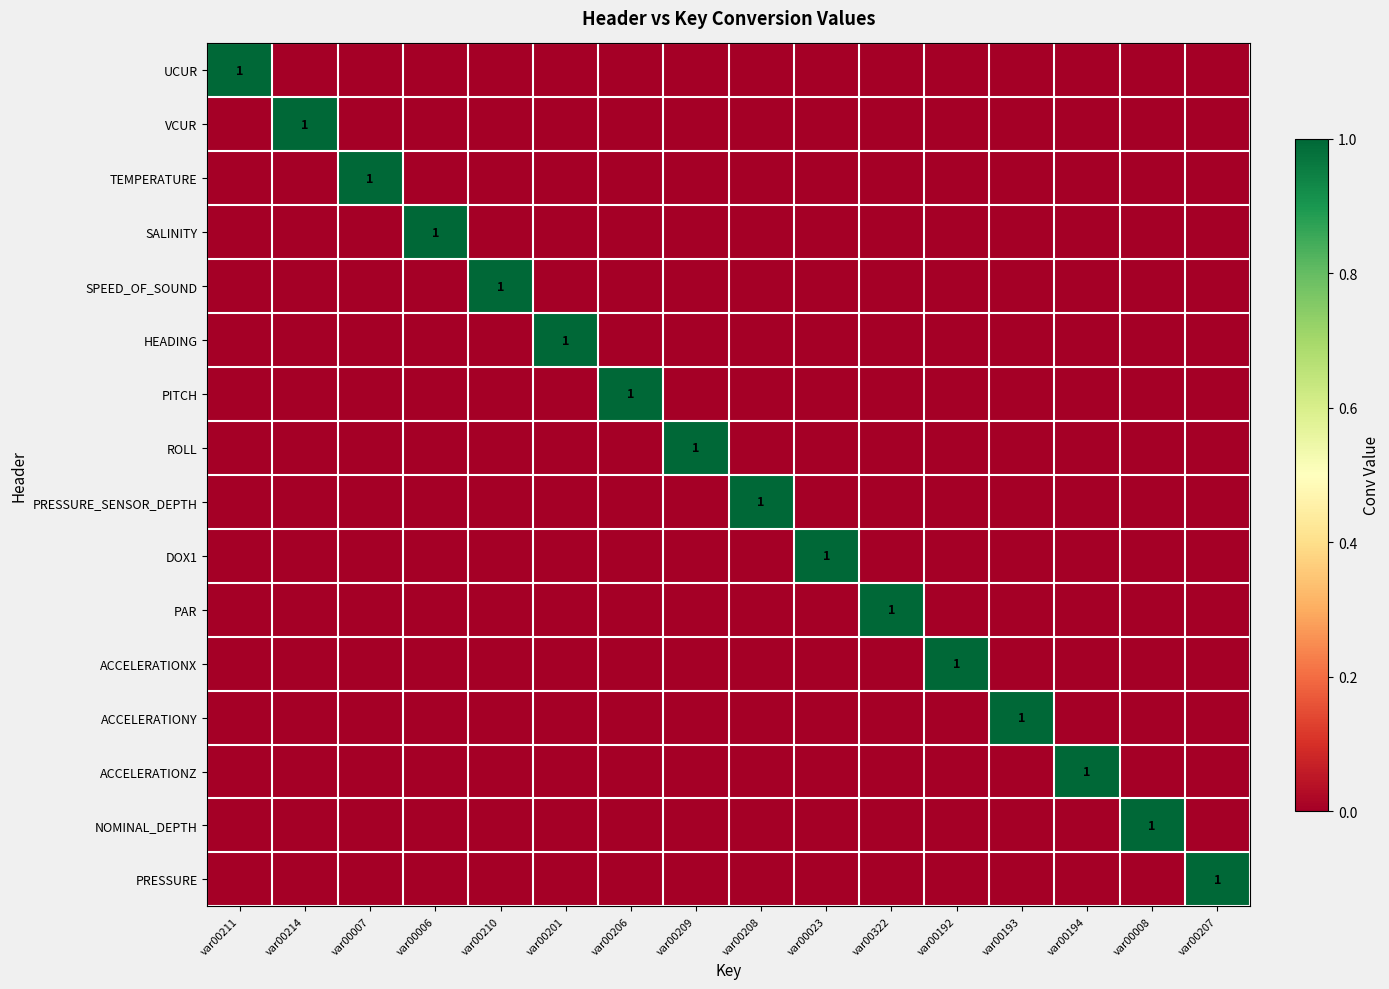

Is it true that VCUR equals 1 at var00214?

True